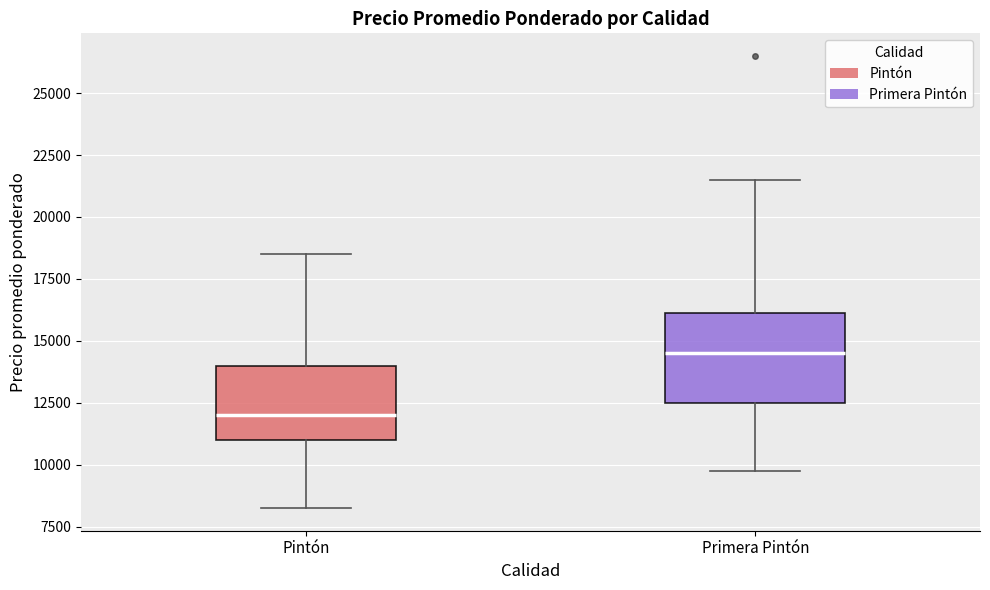

Which box has the lowest median line?

Pintón